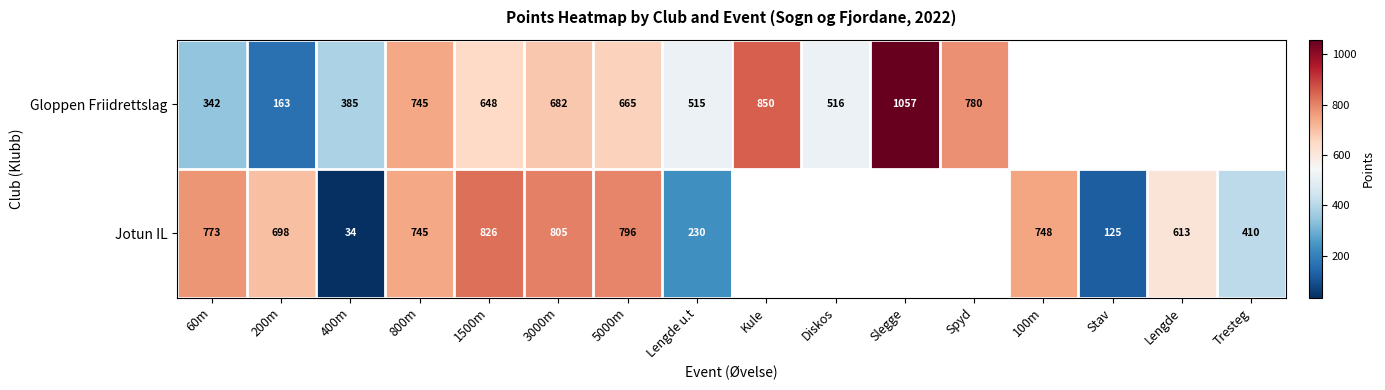

What is the sum of the Jotun IL values at 400m and Lengde u.t?

264